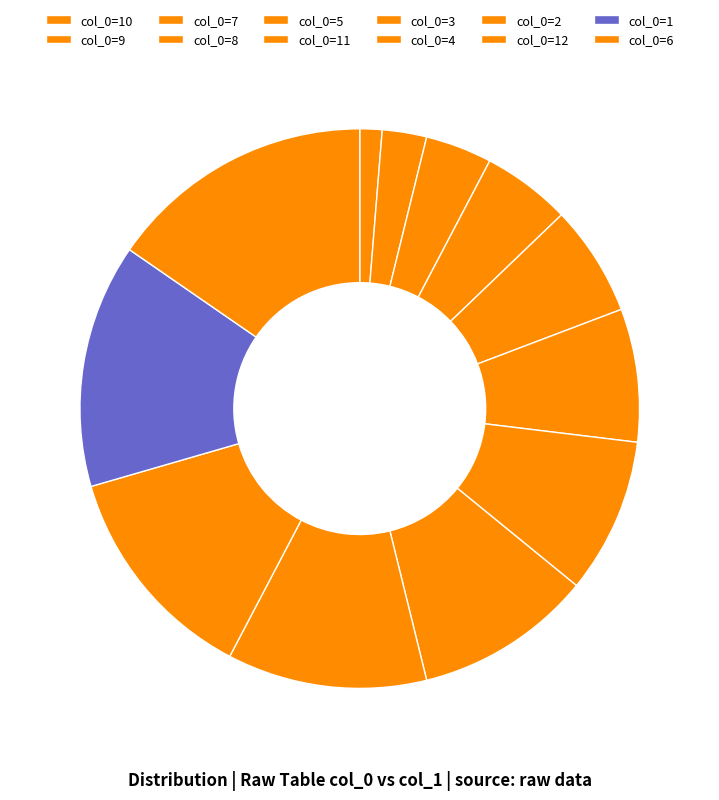

How many segments does this pie chart have?

12